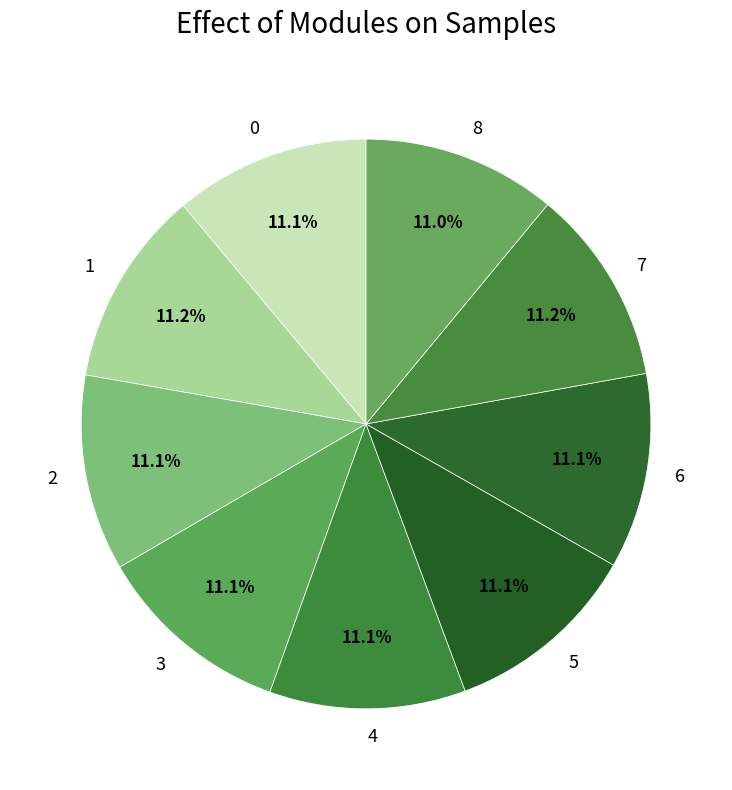

Combined, do 2 and 8 account for over 50%?

No